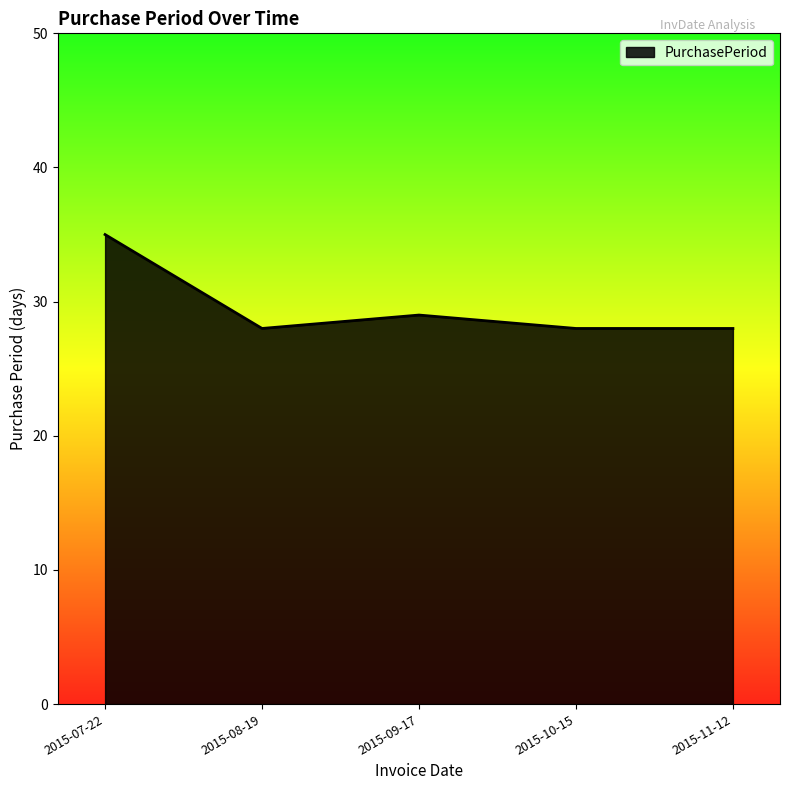

Count the number of categories in the chart.

5